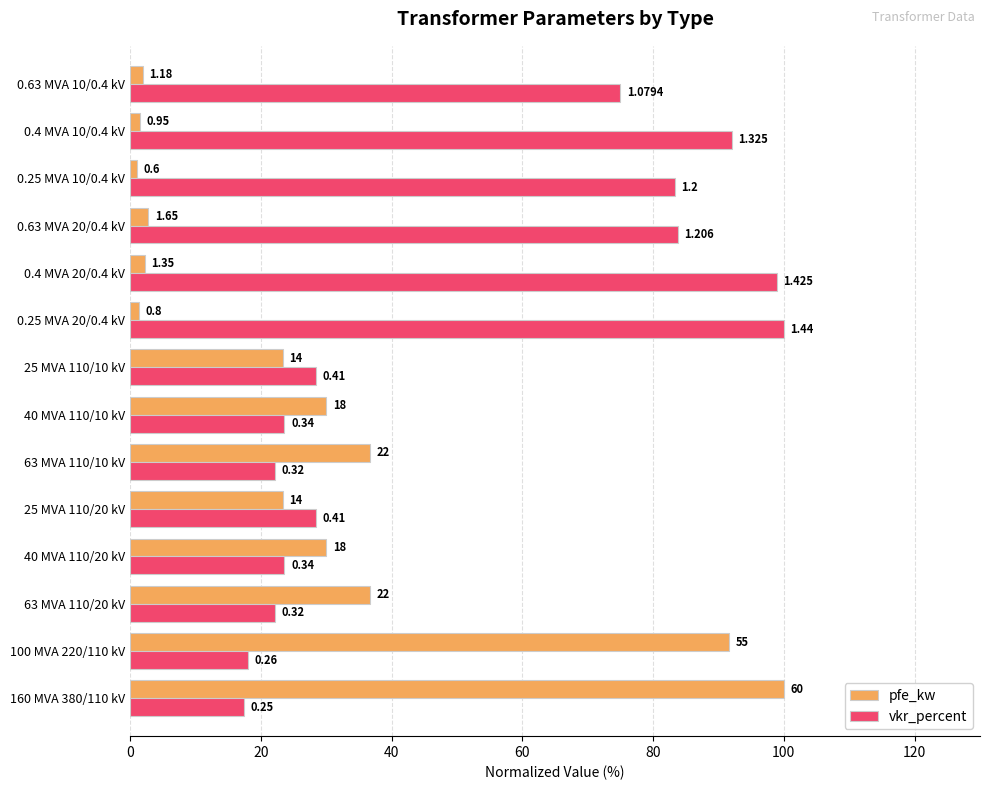

What are all the series names shown in the legend?

pfe_kw, vkr_percent